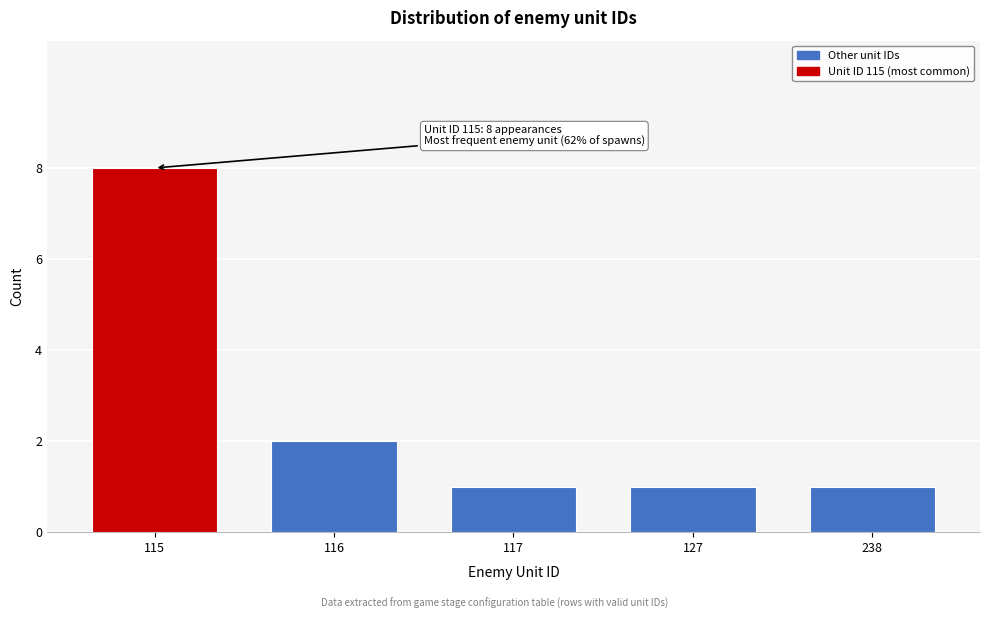

Reading left to right, list all the values displayed in this chart.

8	2	1	1	1